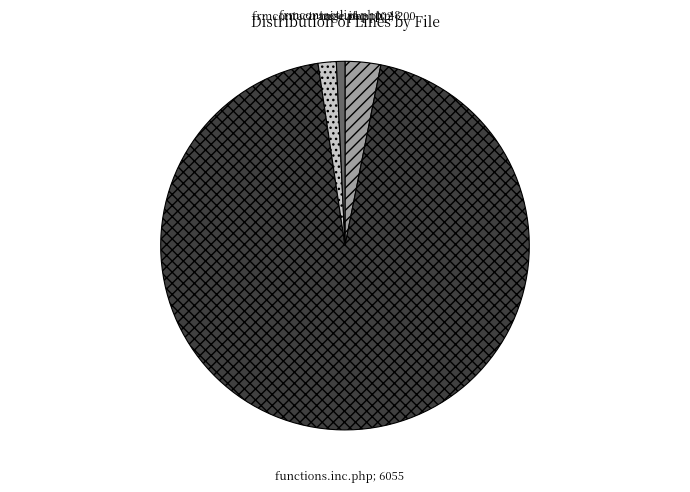

Is there any slice that represents more than half of the pie?

Yes